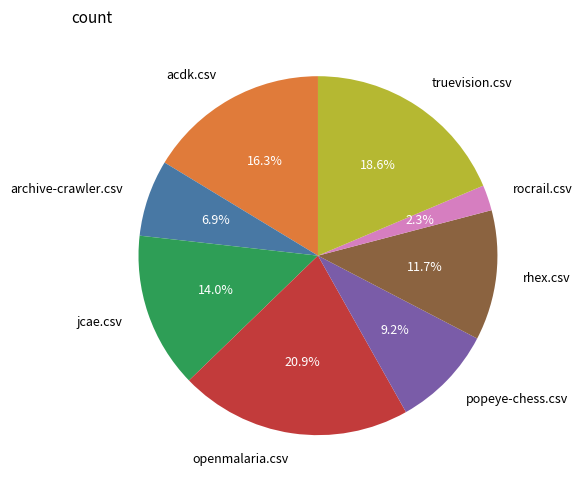

The acdk.csv slice represents 16% of the pie. True or false?

True